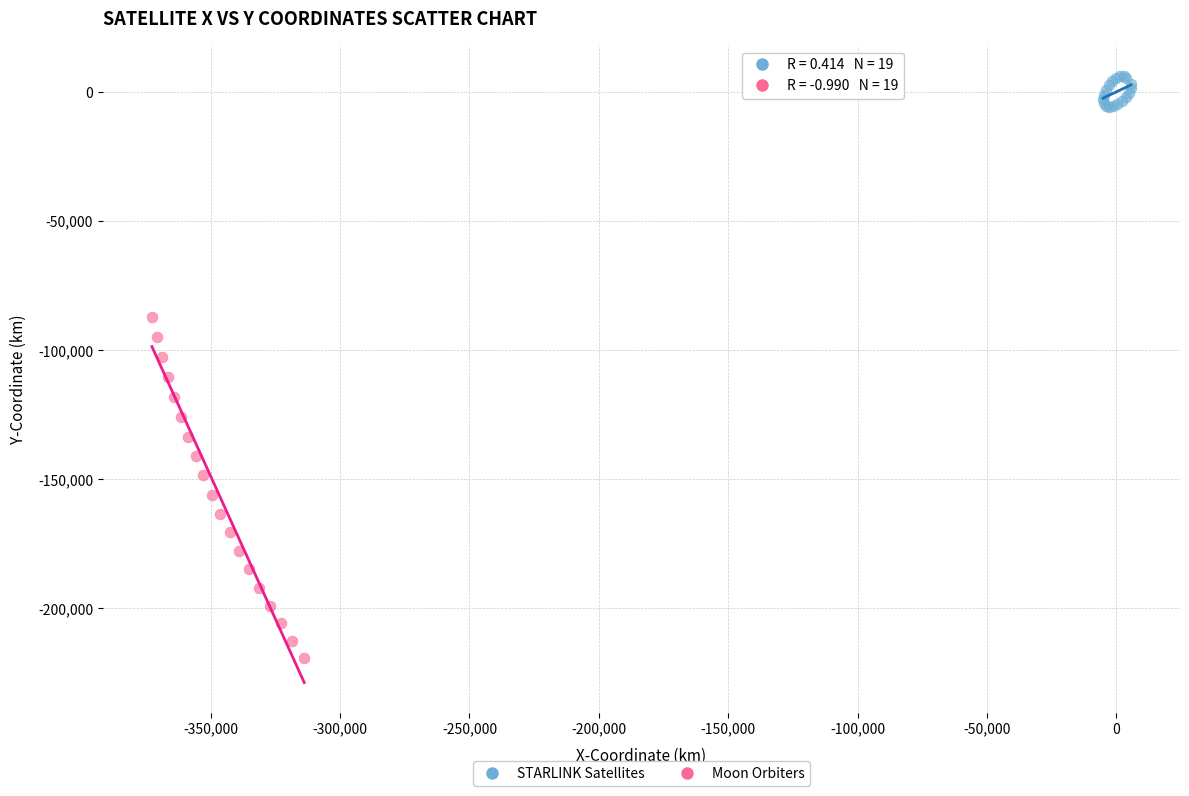

Which series reaches the maximum Y coordinate?

STARLINK Satellites